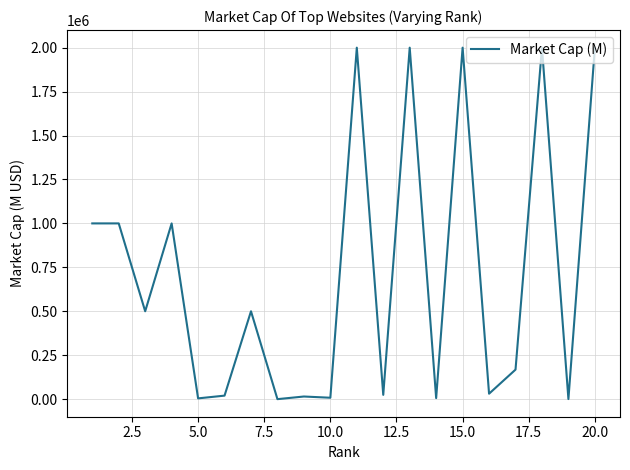

What is the difference between the maximum and minimum values?

2000000